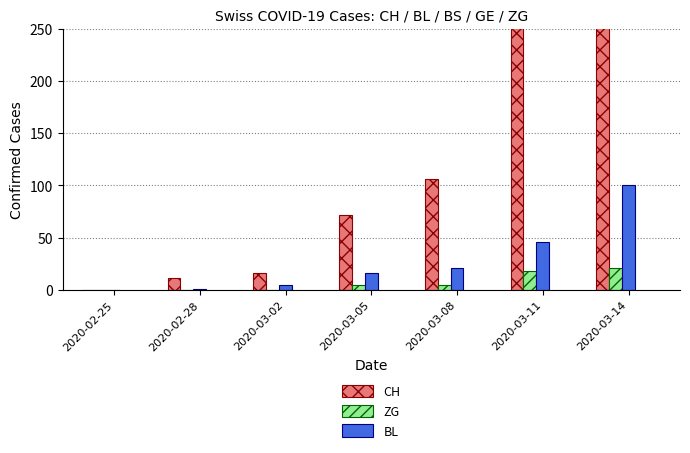

At which label does ZG first exceed 5?

2020-03-11